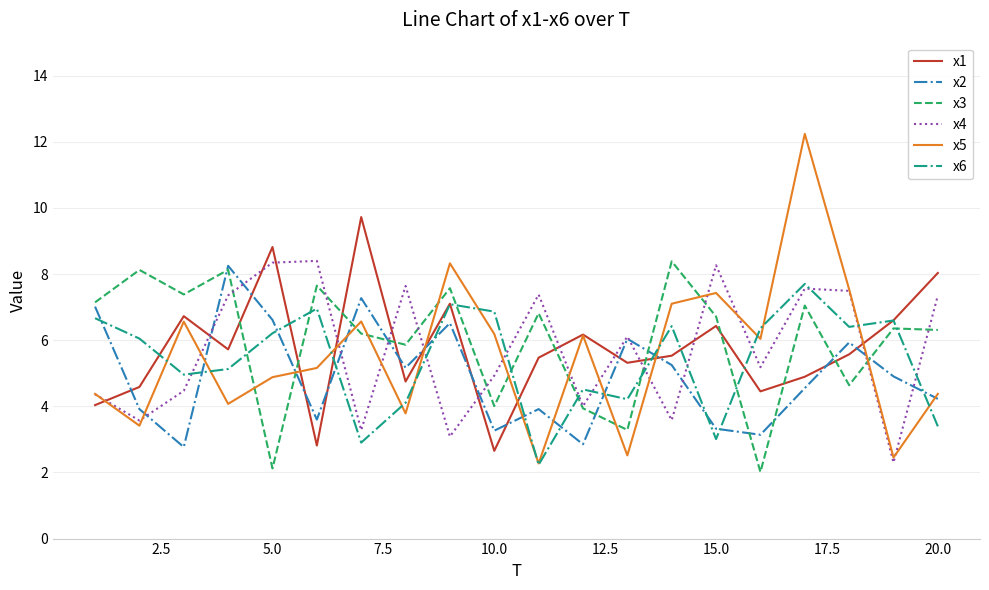

Which series has the largest total across all categories?

x3